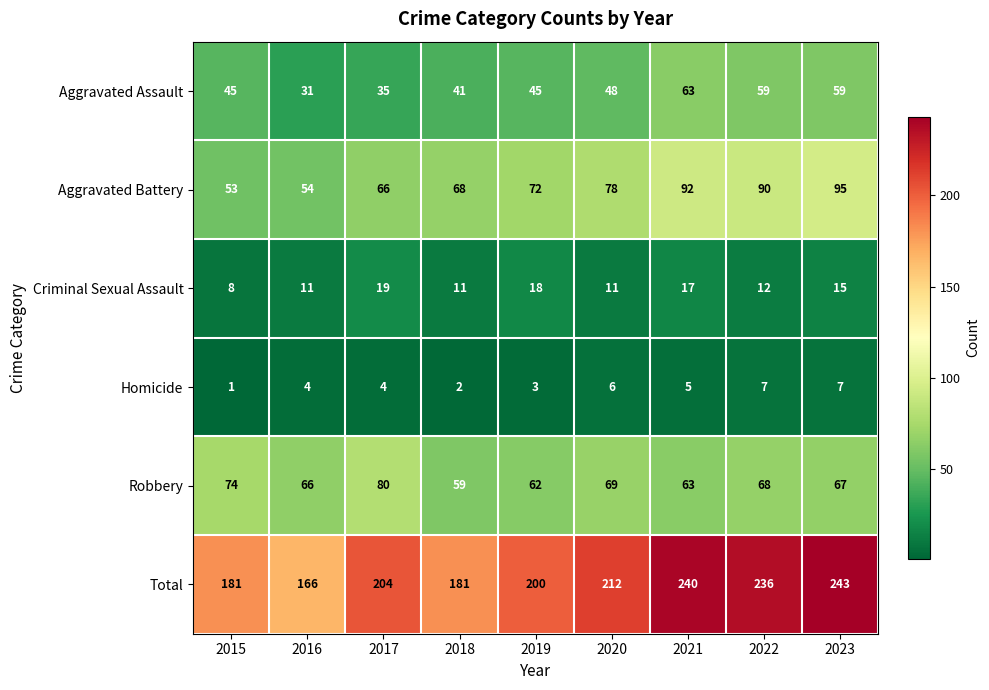

The value of Aggravated Assault at 2022 is 59. True or false?

True